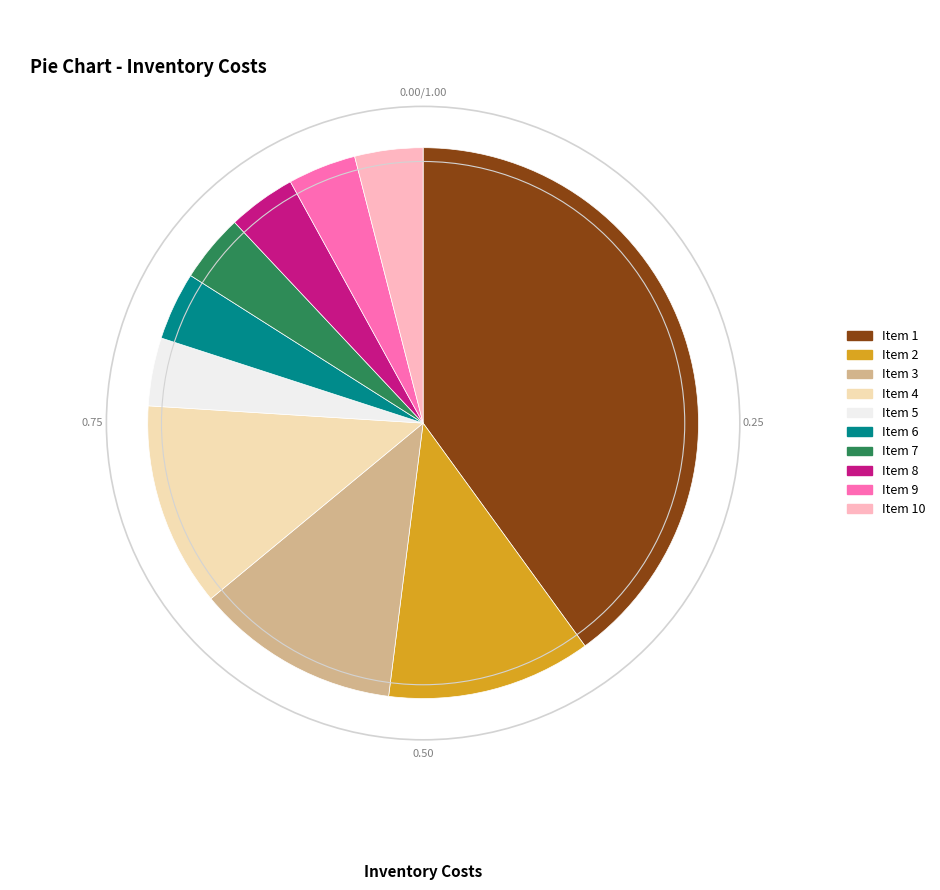

Is there any slice that represents more than half of the pie?

No